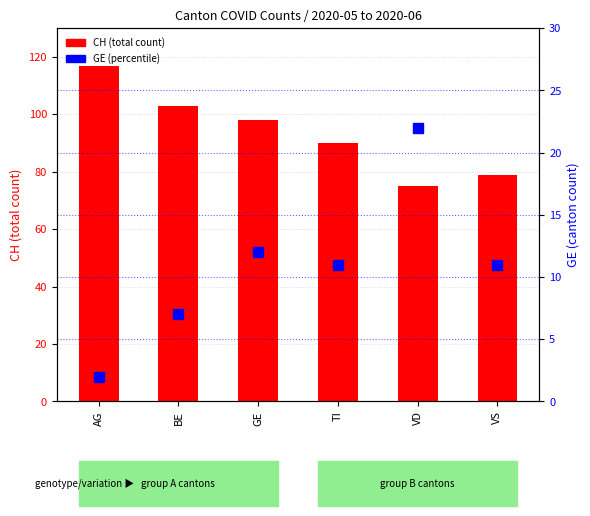

Is the value of GE at AG greater than the value of CH (total) at VS?

No